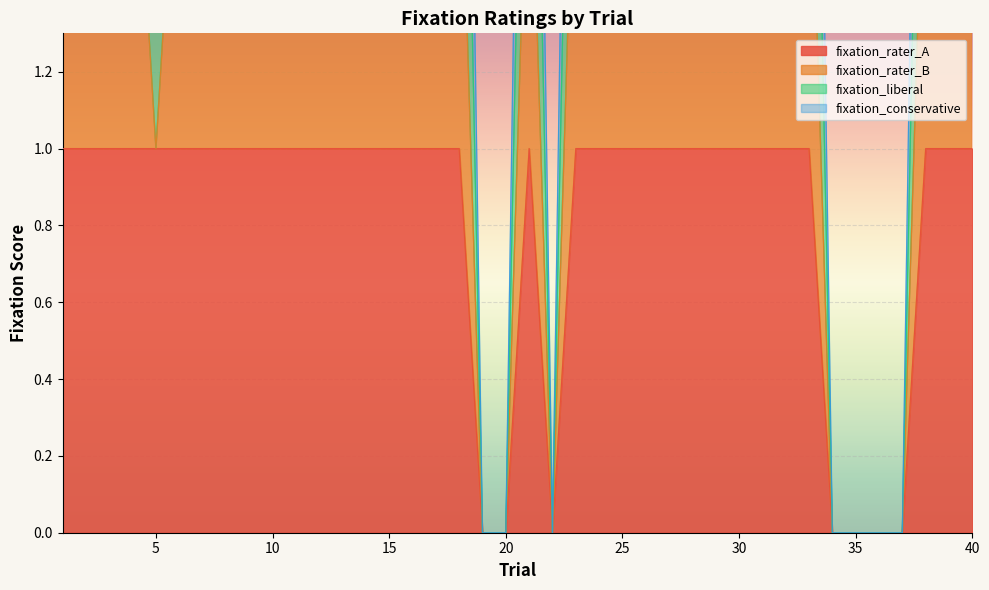

Which series has the widest spread of values?

fixation_conservative